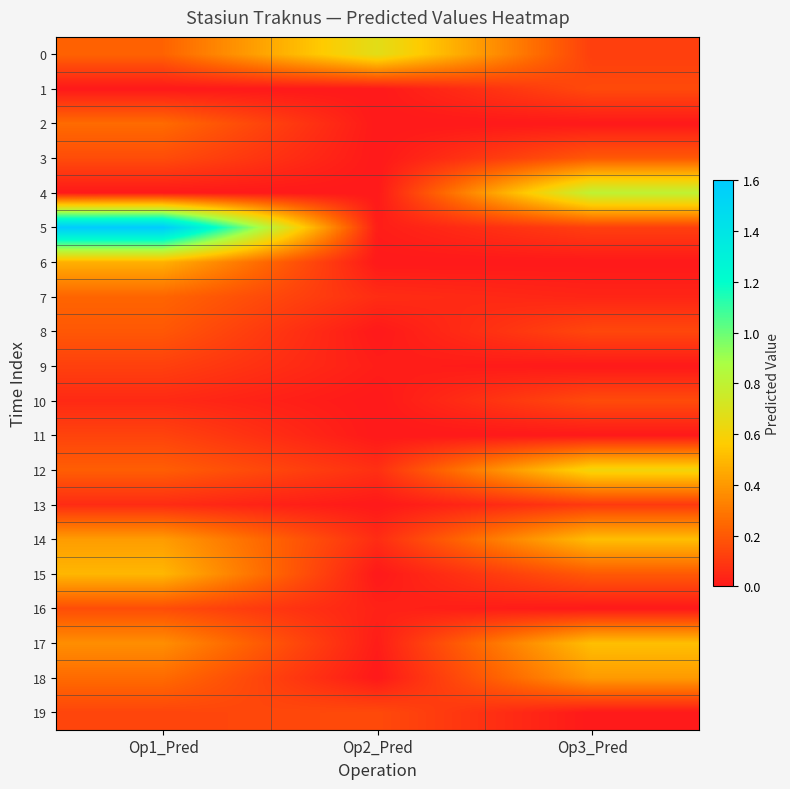

Rank the series at Op3_Pred from lowest to highest value.

2, 6, 9, 11, 16, 19, 7, 13, 0, 5, 8, 1, 10, 3, 15, 18, 14, 17, 12, 4